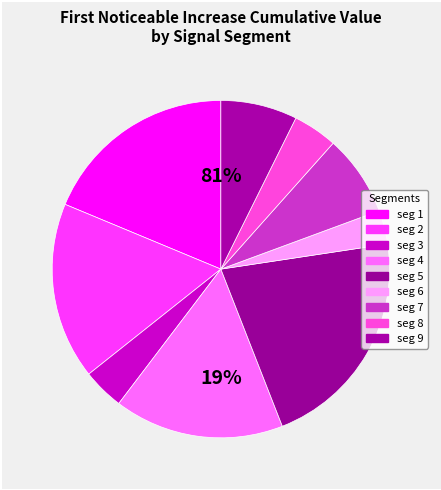

What is the largest slice in the pie chart?

signal segment 5